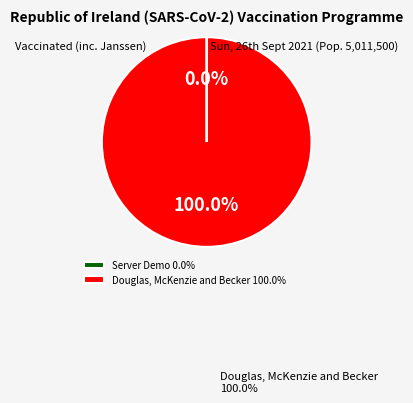

Is there a majority slice in this chart?

Yes